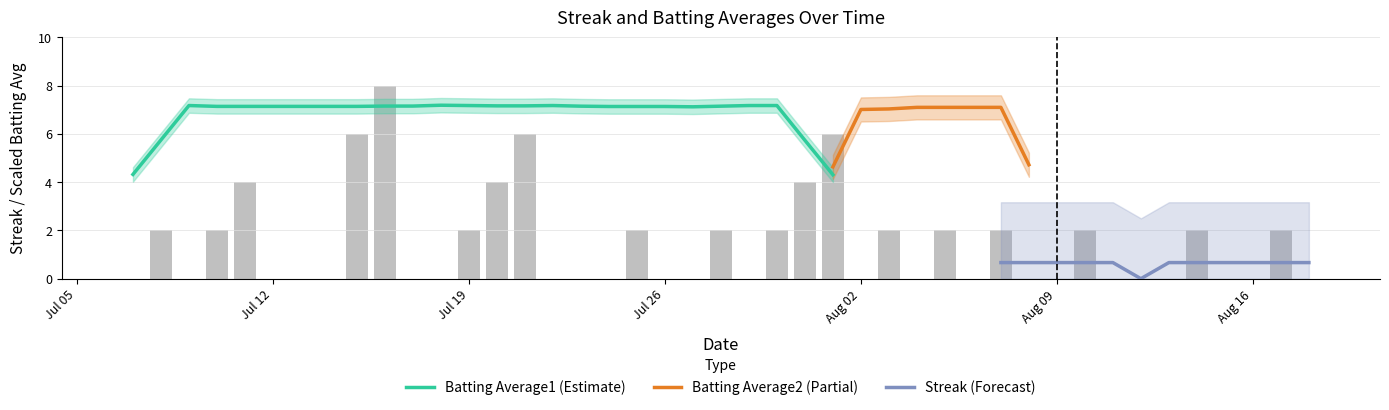

What is the value of the Batting Average1 bar at the 9th from the left?

0.3